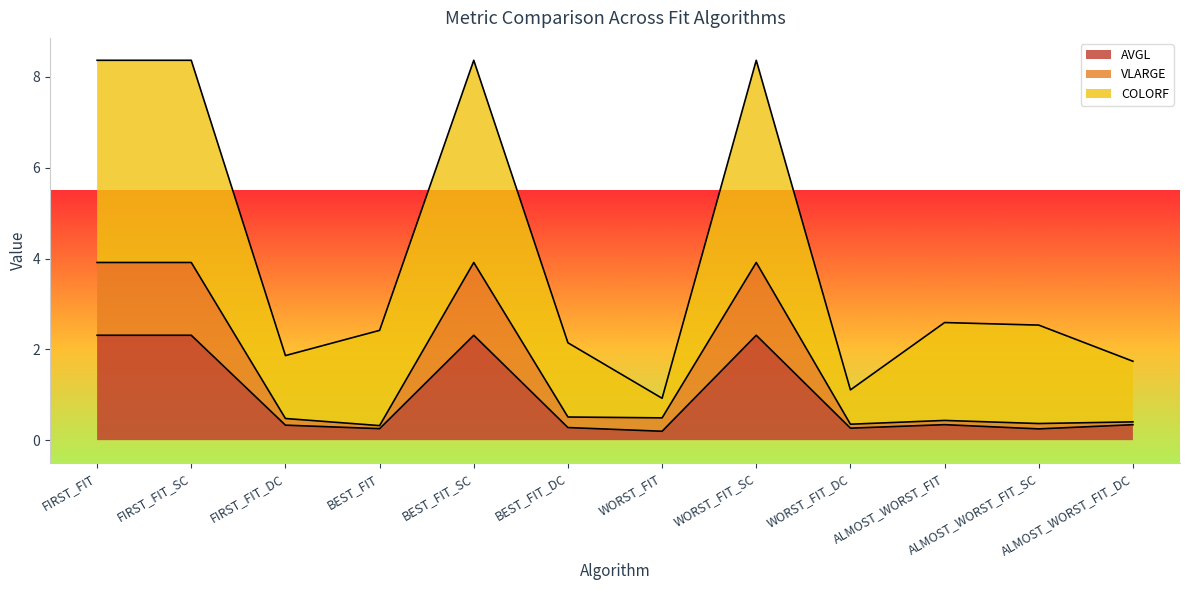

What is the label of the 3rd point from the left?

FIRST_FIT_DC